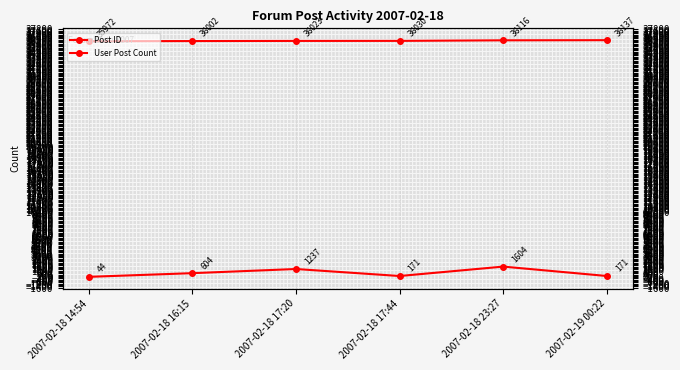

Between 2007-02-18 16:15 and 2007-02-18 23:27, which series saw the biggest shift?

User Post Count